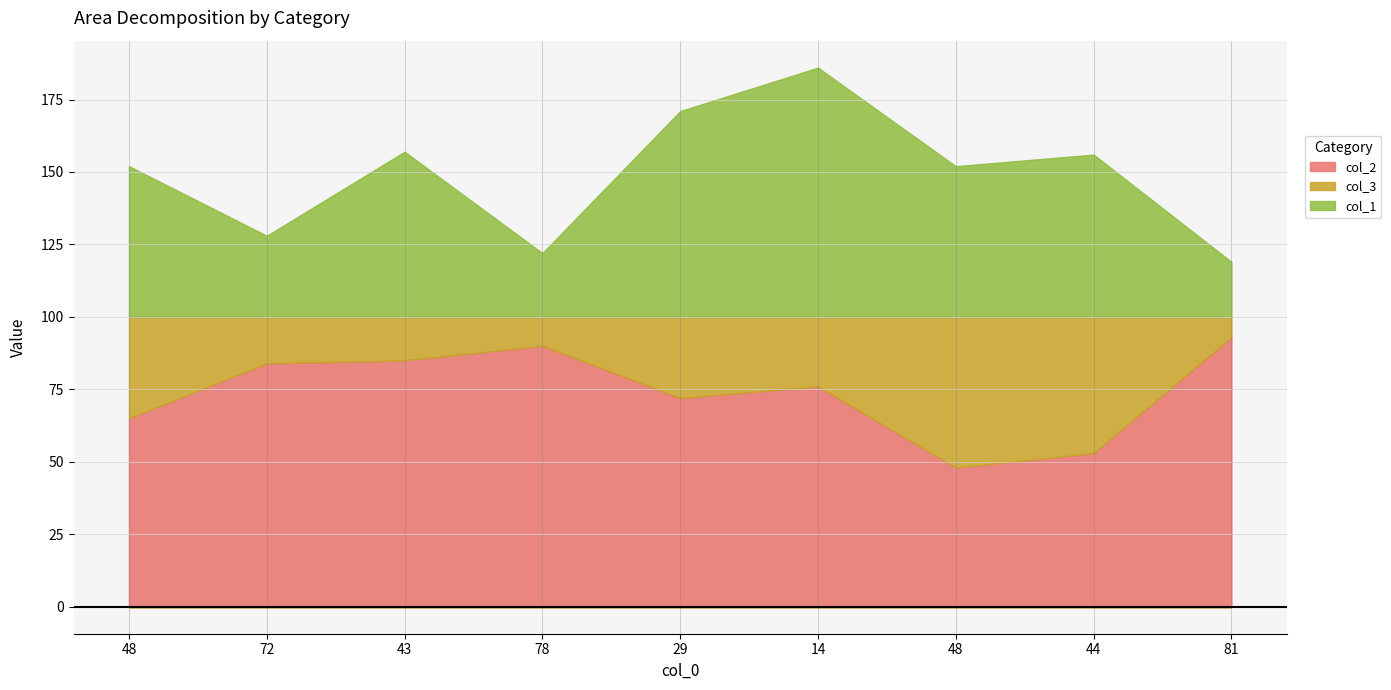

Which series ends up on top after the final intersection of col_2 and col_1?

col_2